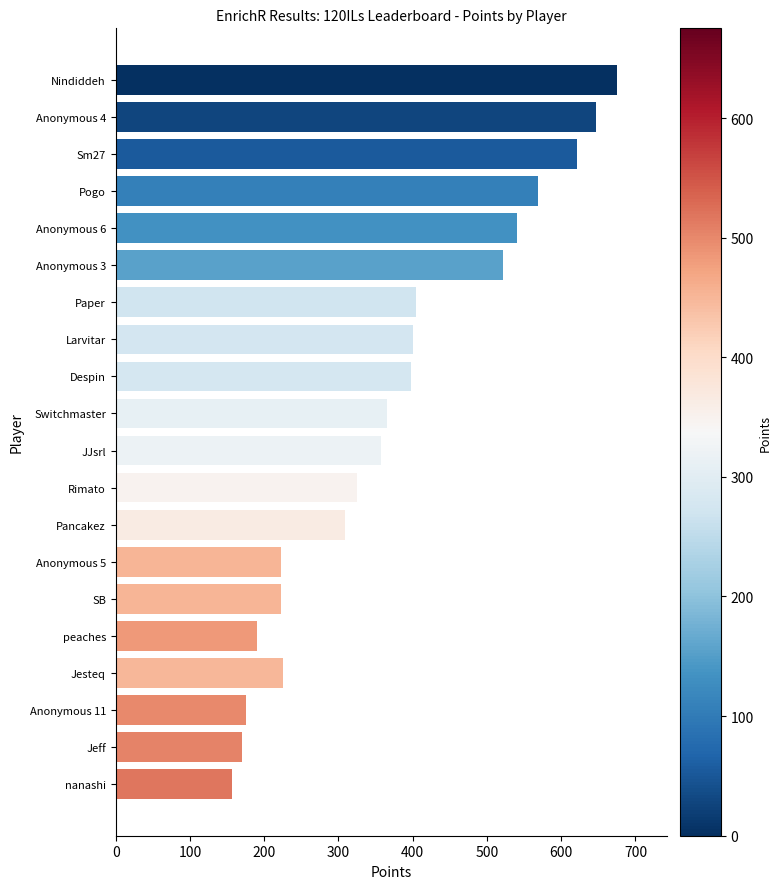

What is the average value?

375